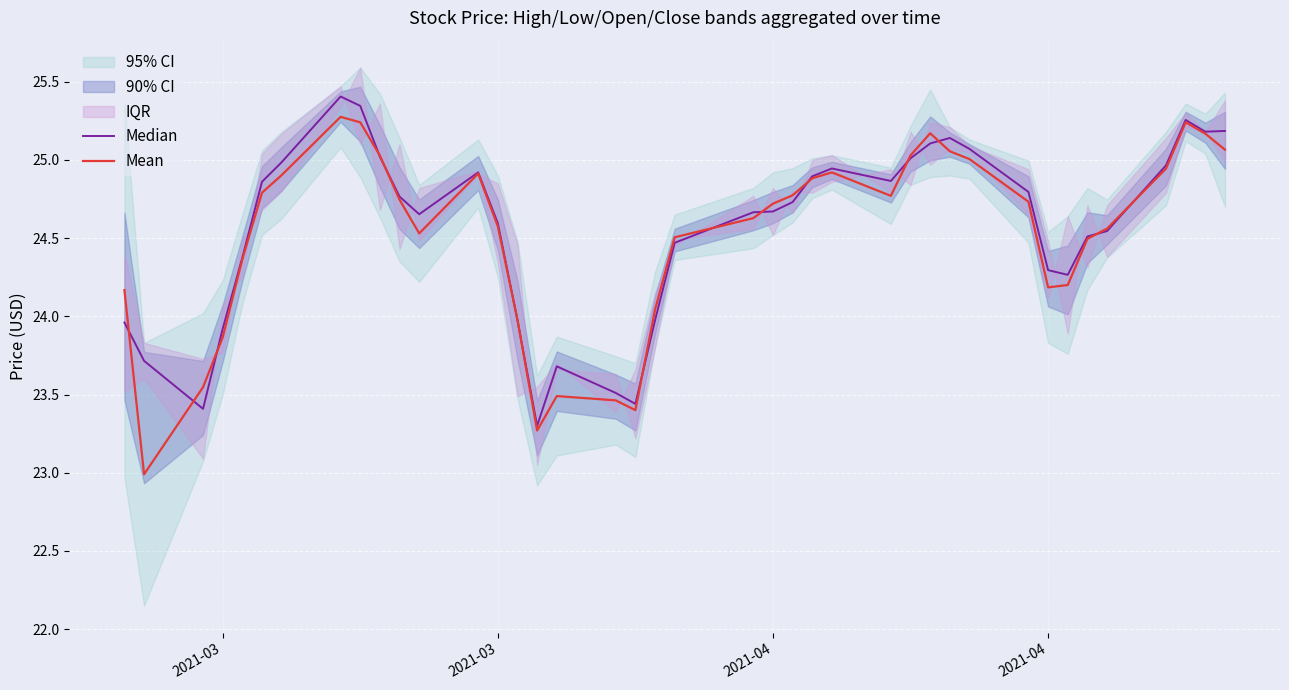

What is the minimum value shown in the chart?

23.0